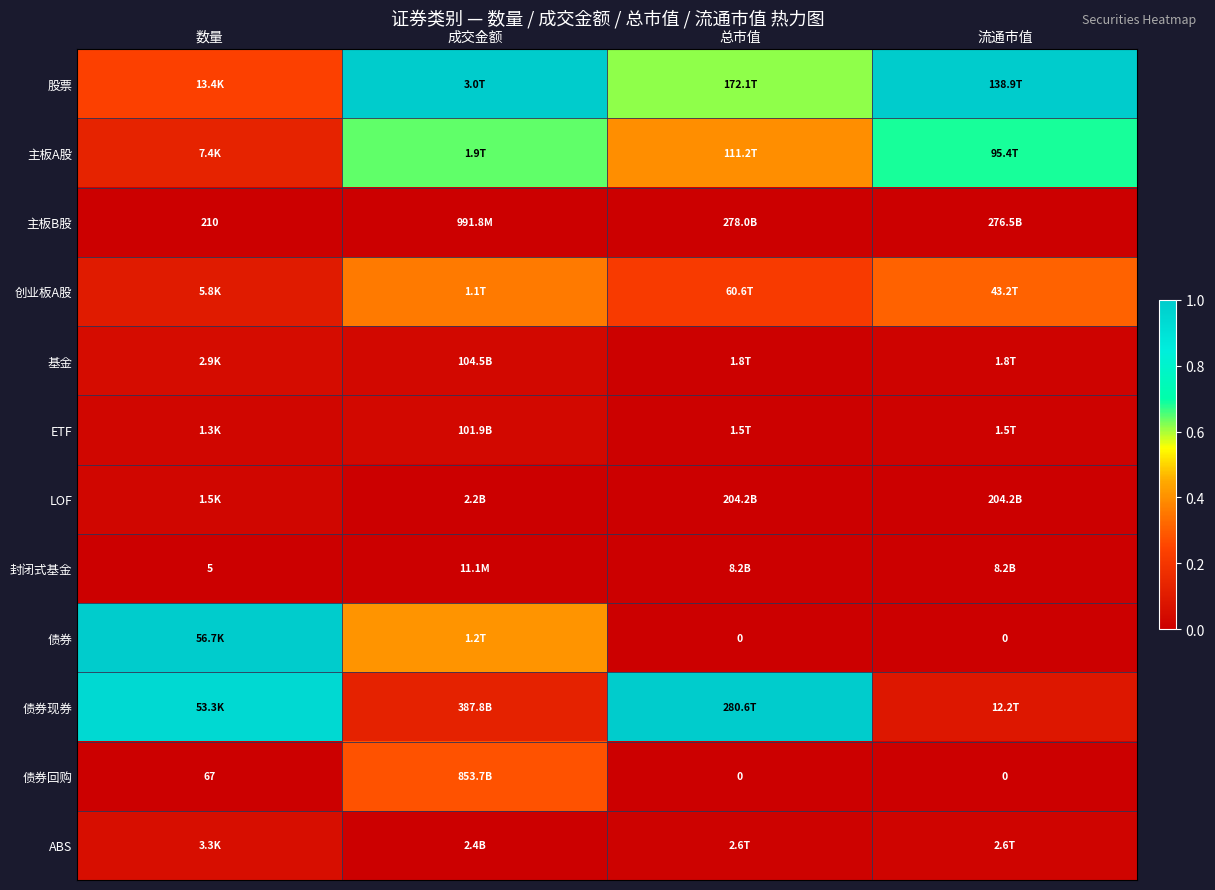

At which label is 封闭式基金 closest to 0?

数量